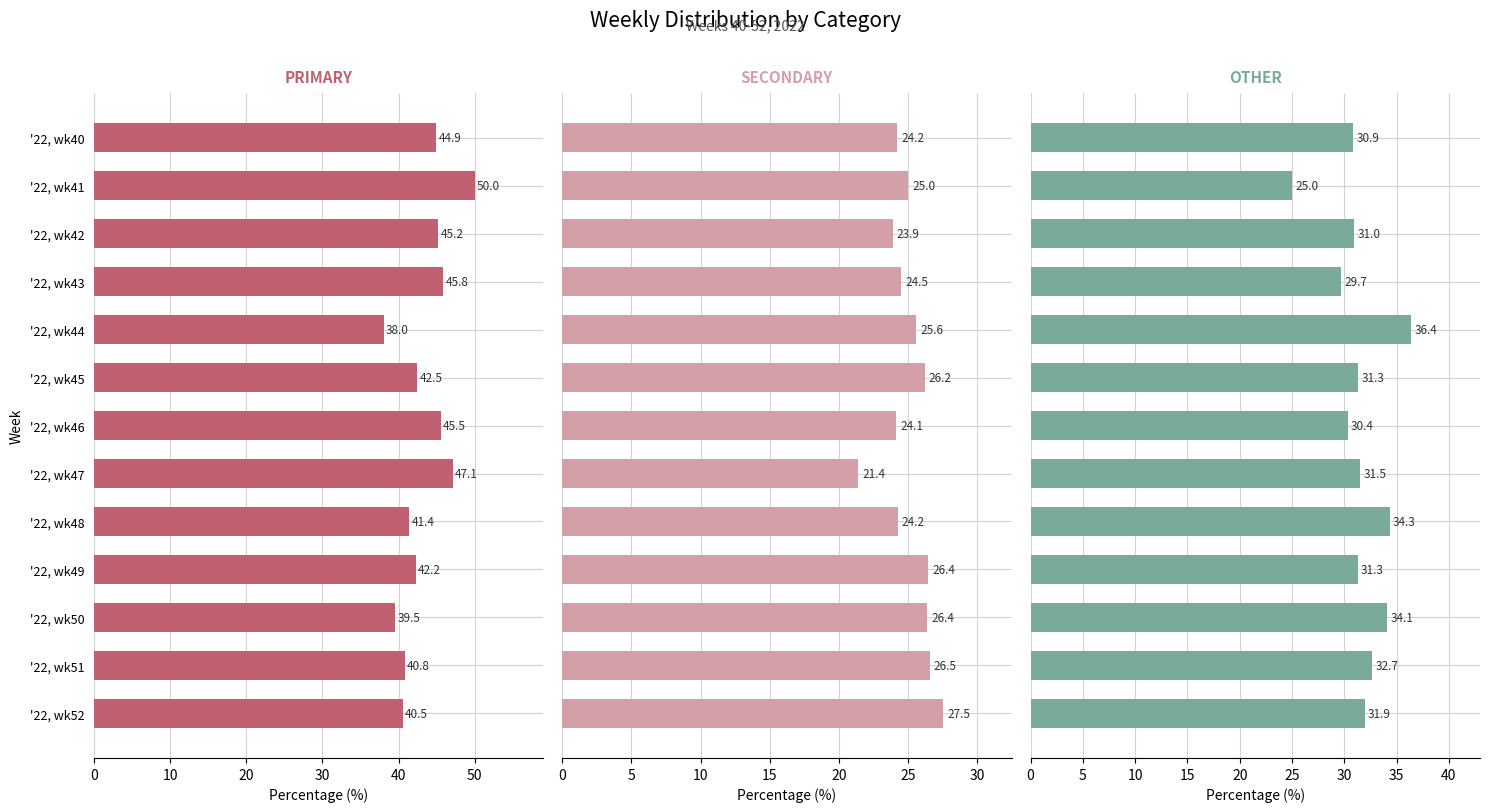

What are all the series names shown in the legend?

PRIMARY, SECONDARY, OTHER